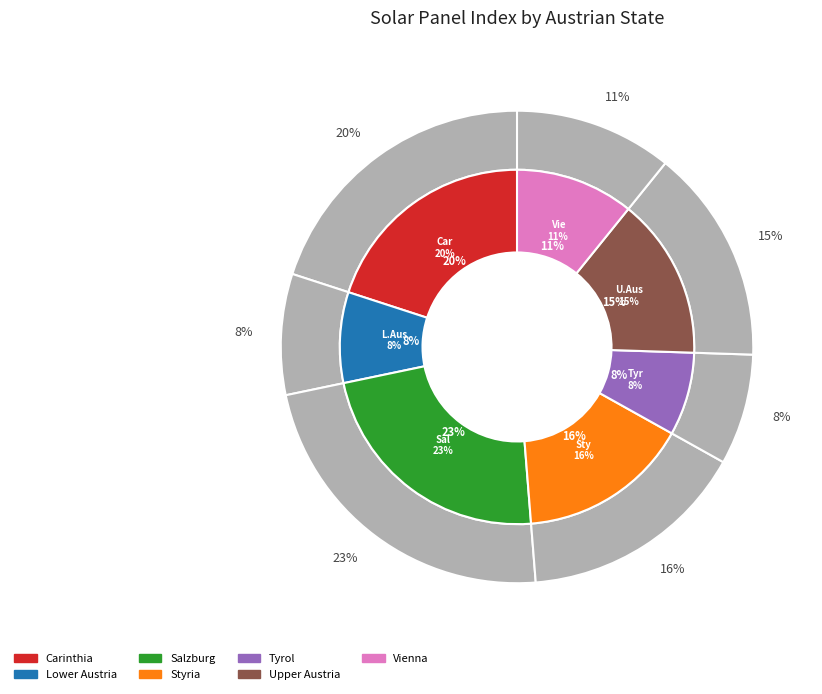

Rank the categories by value from highest to lowest.

Salzburg, Carinthia, Styria, Upper Austria, Vienna, Lower Austria, Tyrol